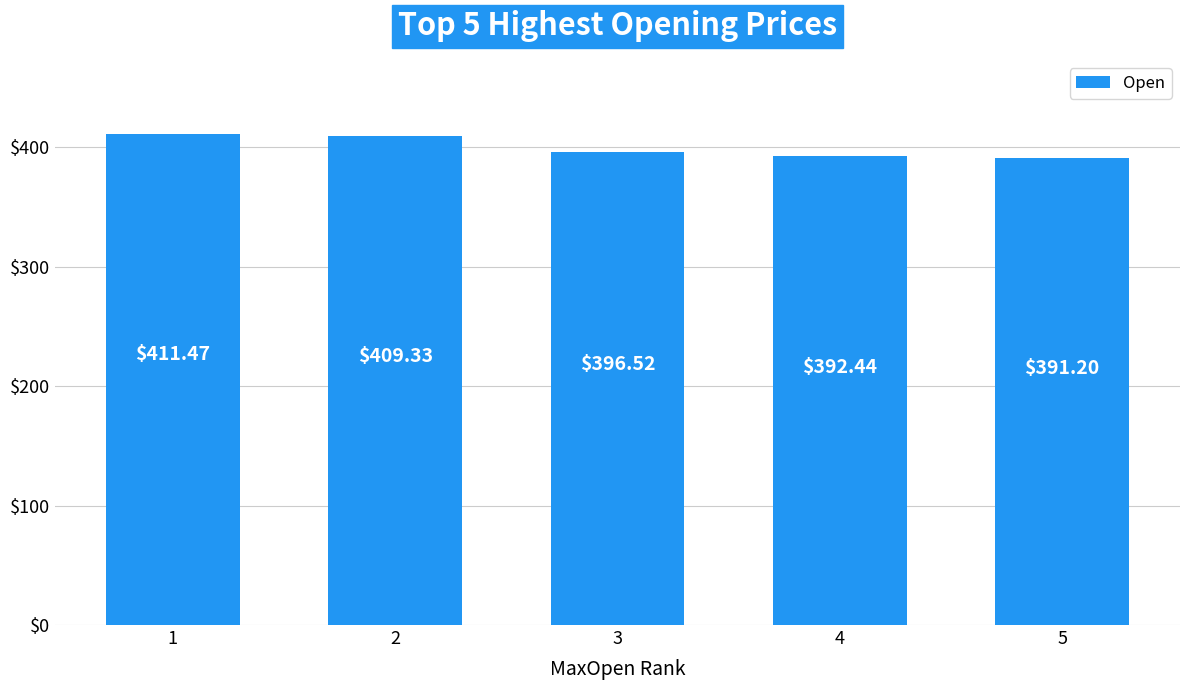

At which label does the data first exceed 396?

1